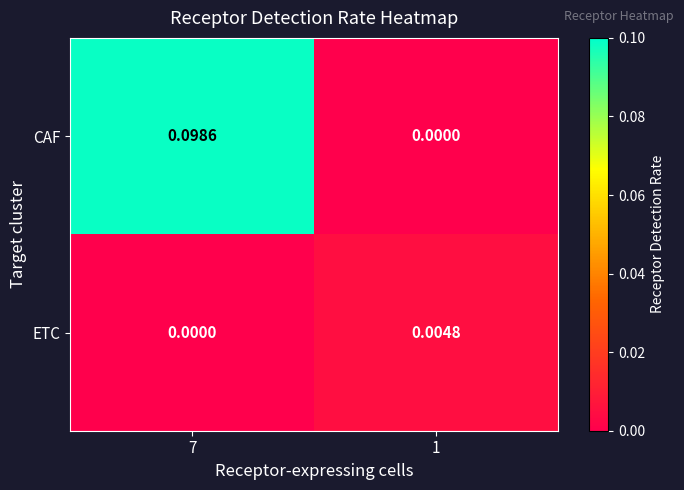

Between 7 and 1, which series saw the biggest shift?

CAF